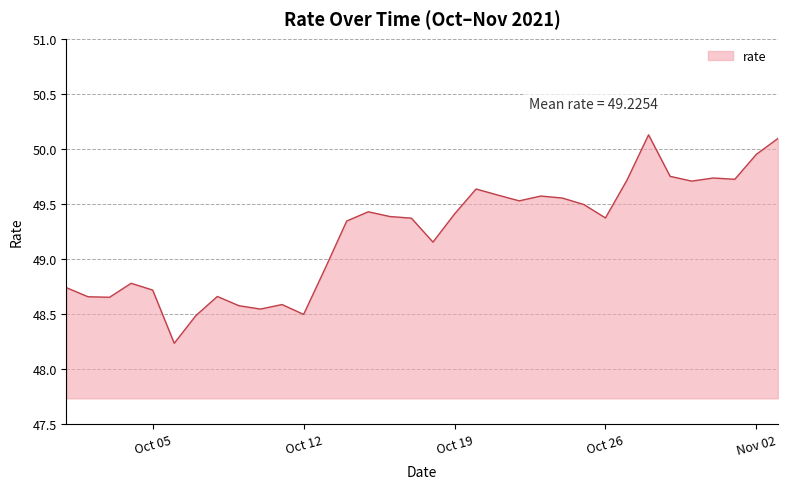

What is the maximum value shown in the chart?

50.1